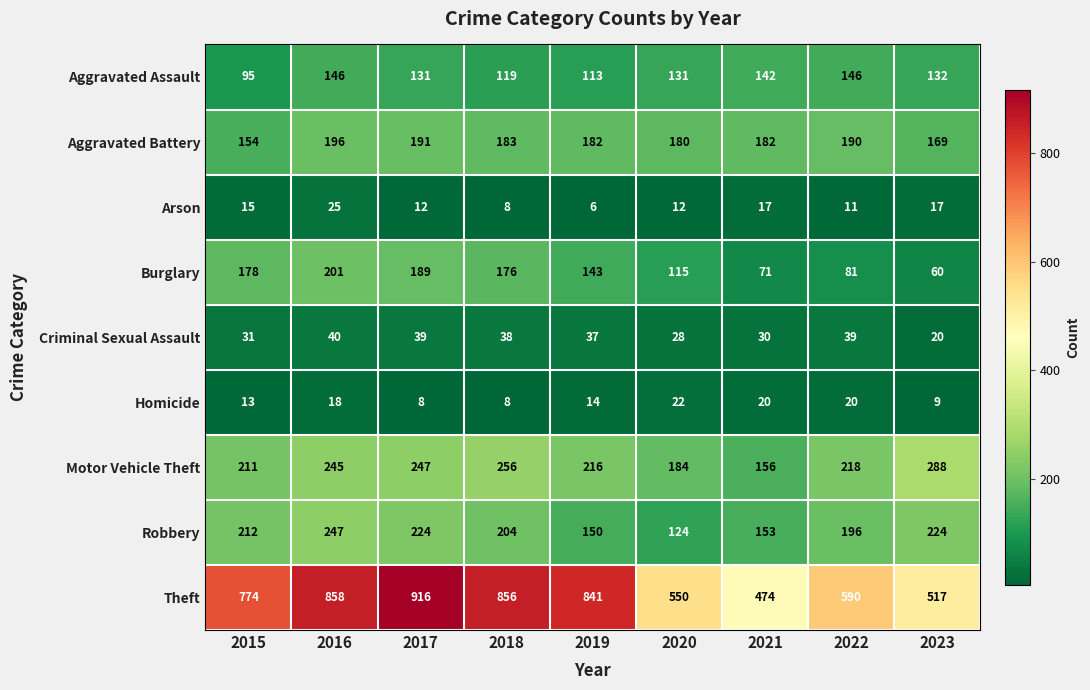

Where is Aggravated Assault nearest to the value 120?

2018